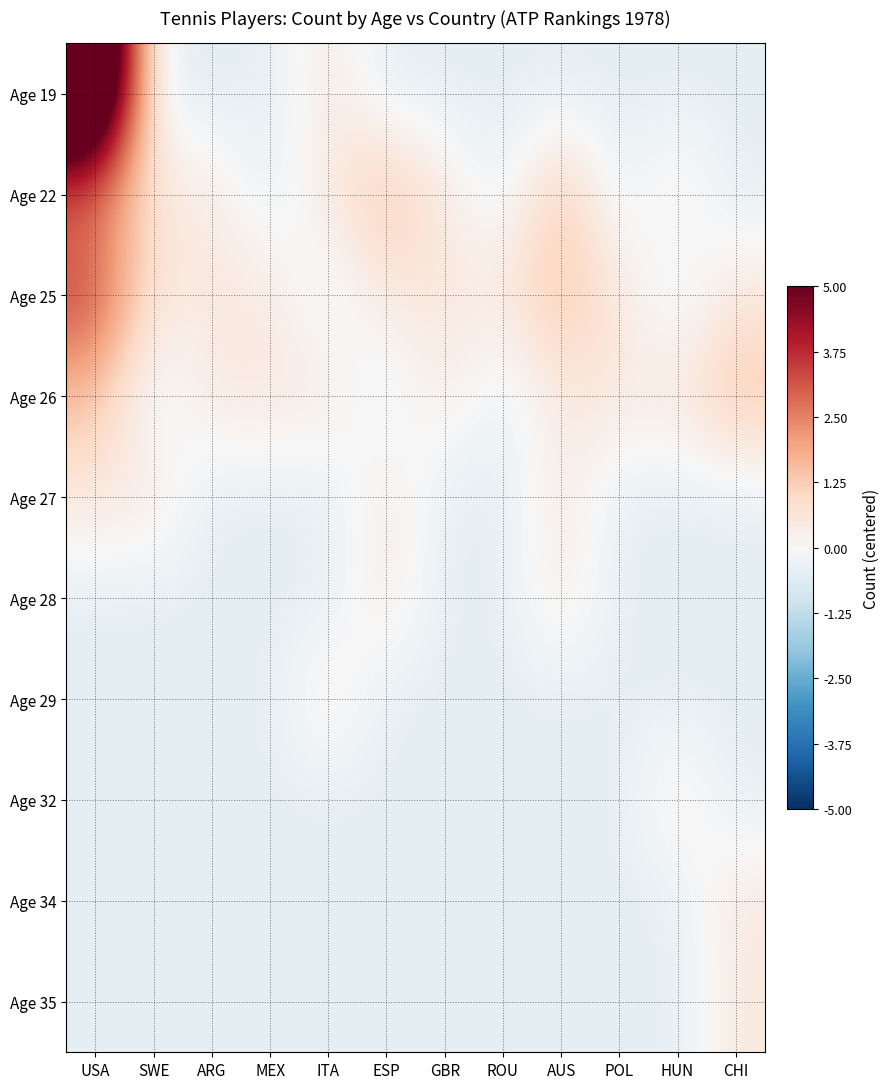

At which category does the chart reach its minimum across all series?

SWE